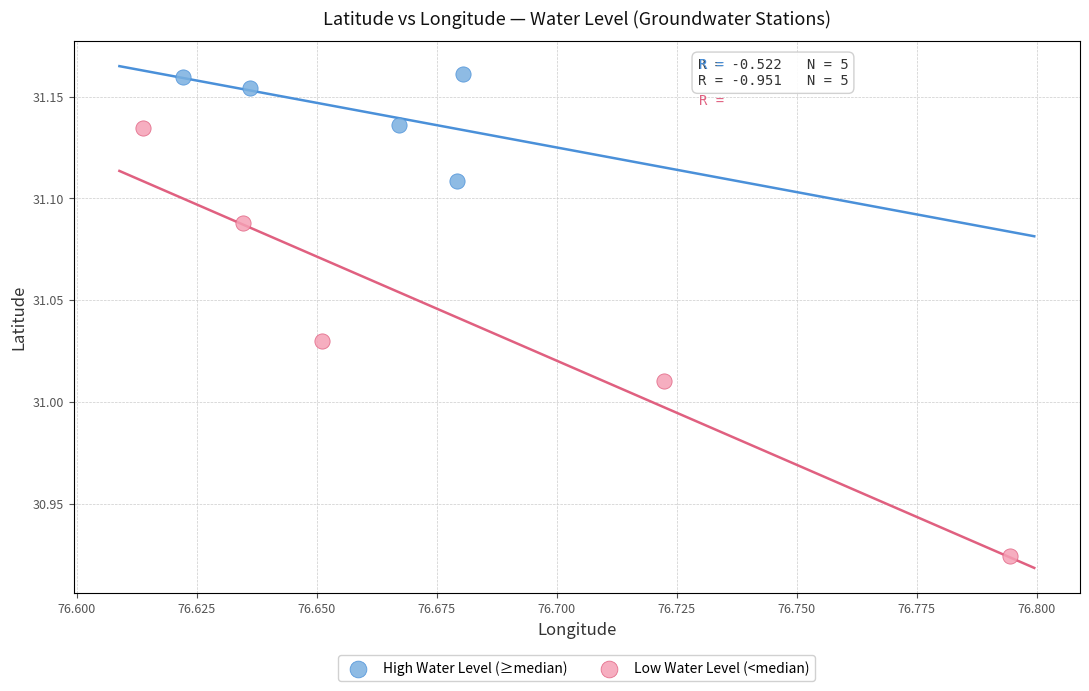

Which series reaches the minimum Y coordinate?

Low Water Level (<median)